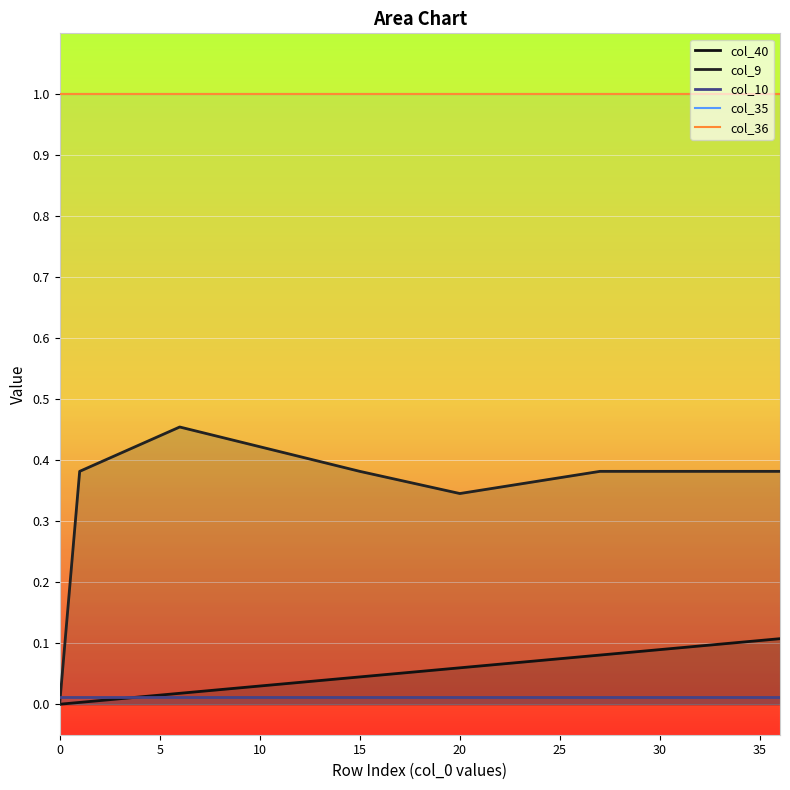

What are all the series names shown in the legend?

col_40, col_9, col_10, col_35, col_36